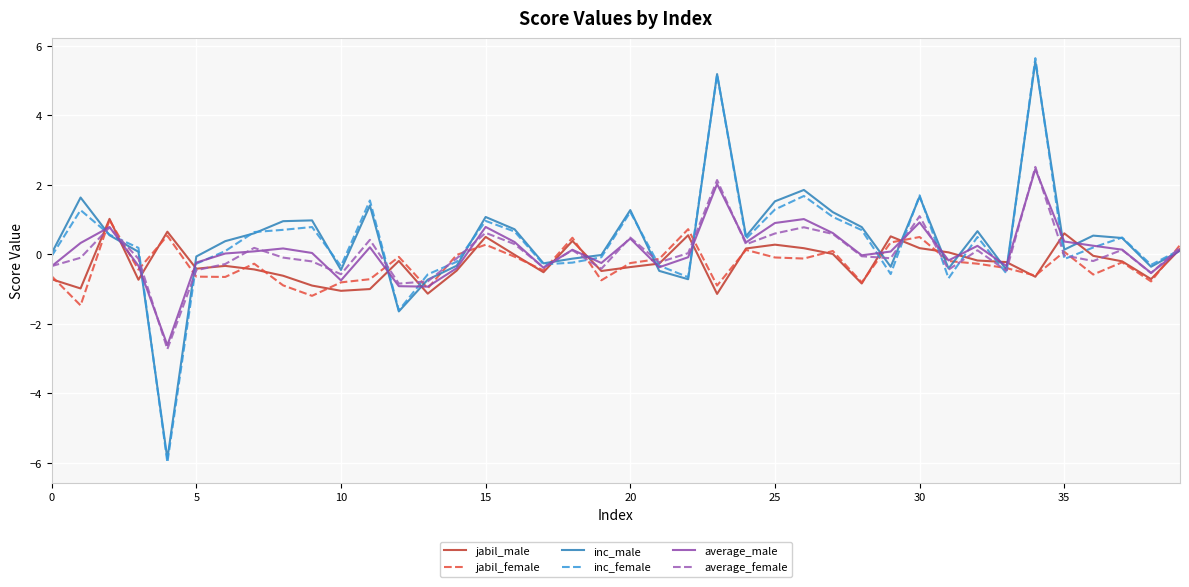

Which series has the widest spread of values?

inc_female